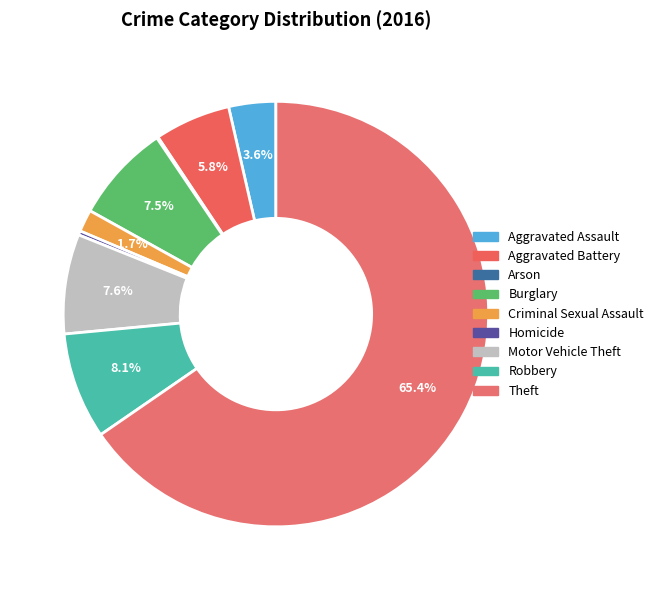

How many slices are in this pie chart?

9